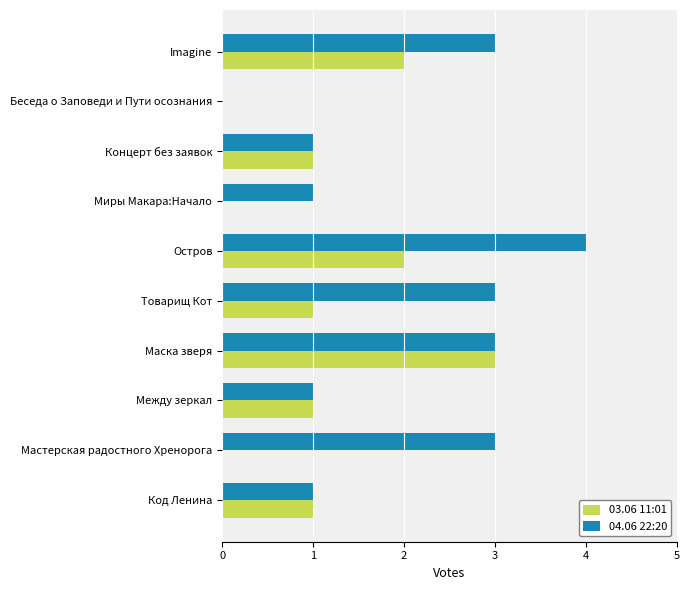

What is the greatest value displayed?

4